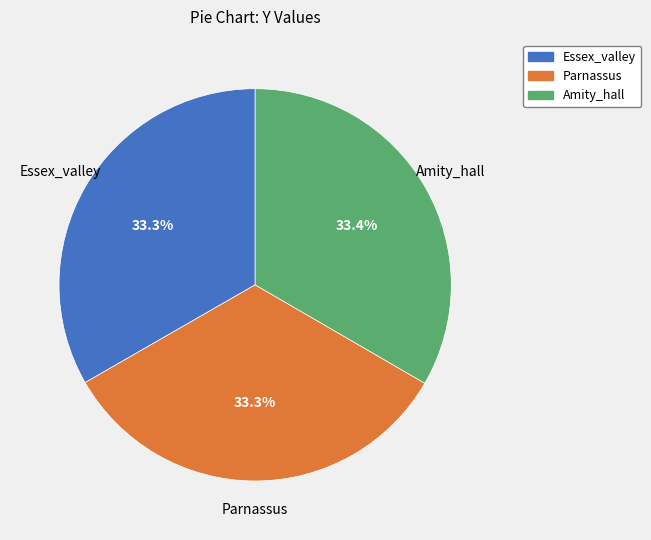

The Amity_hall slice represents 19% of the pie. True or false?

False